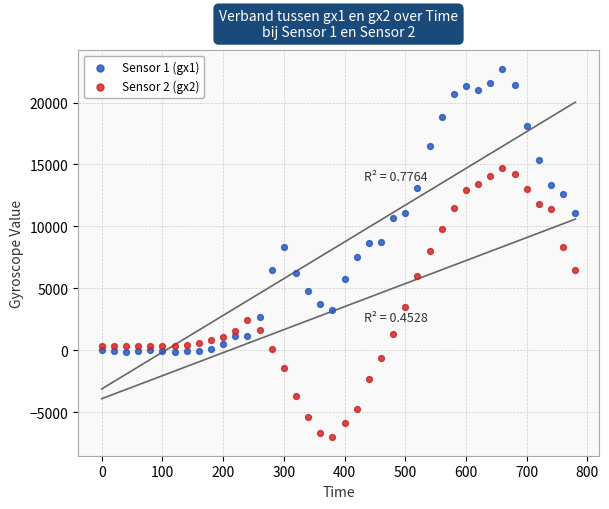

Which series reaches the maximum Y coordinate?

Sensor 1 (gx1)